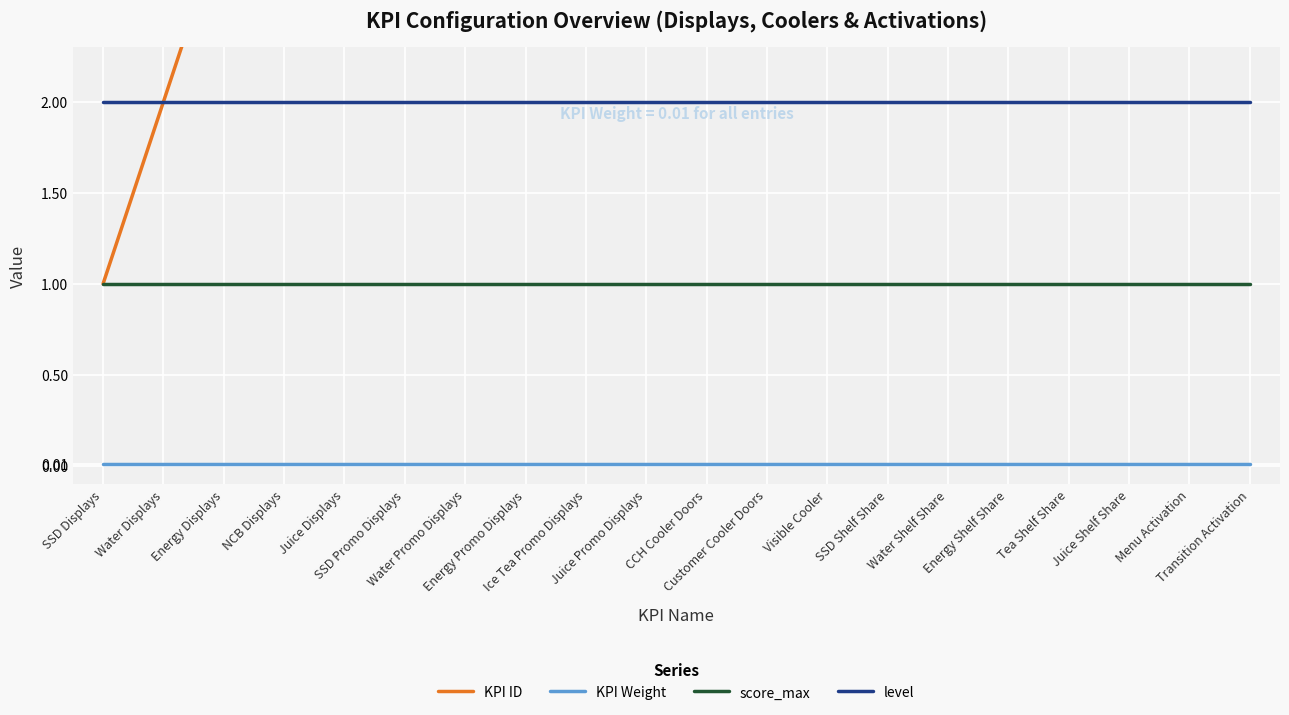

Reading left to right, what are all the values shown in this chart?

KPI ID: SSD Displays=1.0	Water Displays=2.0	Energy Displays=3.0	NCB Displays=4.0	Juice Displays=5.0	SSD Promo Displays=6.0	Water Promo Displays=7.0	Energy Promo Displays=8.0	Ice Tea Promo Displays=9.0	Juice Promo Displays=10.0	CCH Cooler Doors=11.0	Customer Cooler Doors=12.0	Visible Cooler=13.0	SSD Shelf Share=14.0	Water Shelf Share=15.0	Energy Shelf Share=16.0	Tea Shelf Share=17.0	Juice Shelf Share=18.0	Menu Activation=19.0	Transition Activation=20.0
KPI Weight: SSD Displays=0.0	Water Displays=0.0	Energy Displays=0.0	NCB Displays=0.0	Juice Displays=0.0	SSD Promo Displays=0.0	Water Promo Displays=0.0	Energy Promo Displays=0.0	Ice Tea Promo Displays=0.0	Juice Promo Displays=0.0	CCH Cooler Doors=0.0	Customer Cooler Doors=0.0	Visible Cooler=0.0	SSD Shelf Share=0.0	Water Shelf Share=0.0	Energy Shelf Share=0.0	Tea Shelf Share=0.0	Juice Shelf Share=0.0	Menu Activation=0.0	Transition Activation=0.0
score_max: SSD Displays=1.0	Water Displays=1.0	Energy Displays=1.0	NCB Displays=1.0	Juice Displays=1.0	SSD Promo Displays=1.0	Water Promo Displays=1.0	Energy Promo Displays=1.0	Ice Tea Promo Displays=1.0	Juice Promo Displays=1.0	CCH Cooler Doors=1.0	Customer Cooler Doors=1.0	Visible Cooler=1.0	SSD Shelf Share=1.0	Water Shelf Share=1.0	Energy Shelf Share=1.0	Tea Shelf Share=1.0	Juice Shelf Share=1.0	Menu Activation=1.0	Transition Activation=1.0
level: SSD Displays=2.0	Water Displays=2.0	Energy Displays=2.0	NCB Displays=2.0	Juice Displays=2.0	SSD Promo Displays=2.0	Water Promo Displays=2.0	Energy Promo Displays=2.0	Ice Tea Promo Displays=2.0	Juice Promo Displays=2.0	CCH Cooler Doors=2.0	Customer Cooler Doors=2.0	Visible Cooler=2.0	SSD Shelf Share=2.0	Water Shelf Share=2.0	Energy Shelf Share=2.0	Tea Shelf Share=2.0	Juice Shelf Share=2.0	Menu Activation=2.0	Transition Activation=2.0